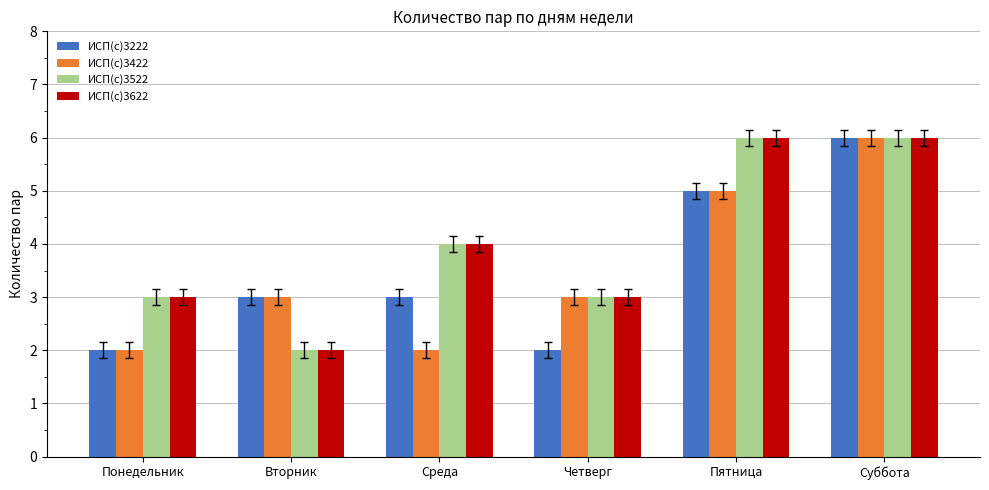

Count the number of data series in this chart.

4